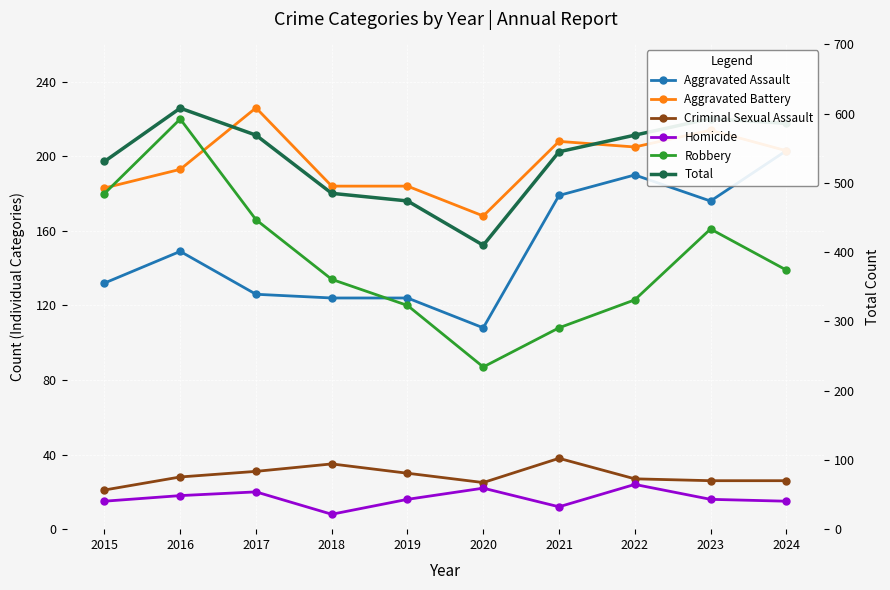

What is the highest value of the Total series?

608